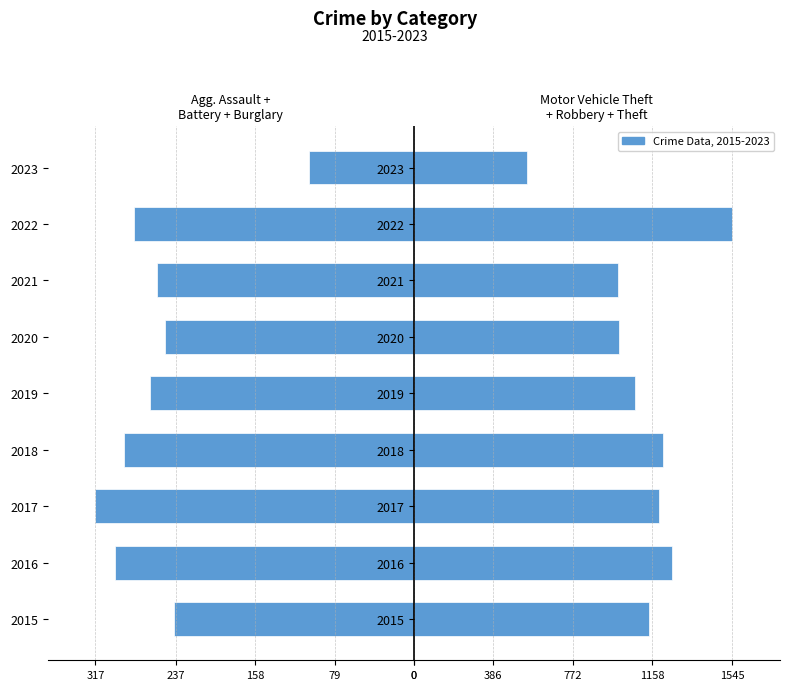

What is the highest value of the Motor Vehicle Theft + Robbery + Theft series?

1545